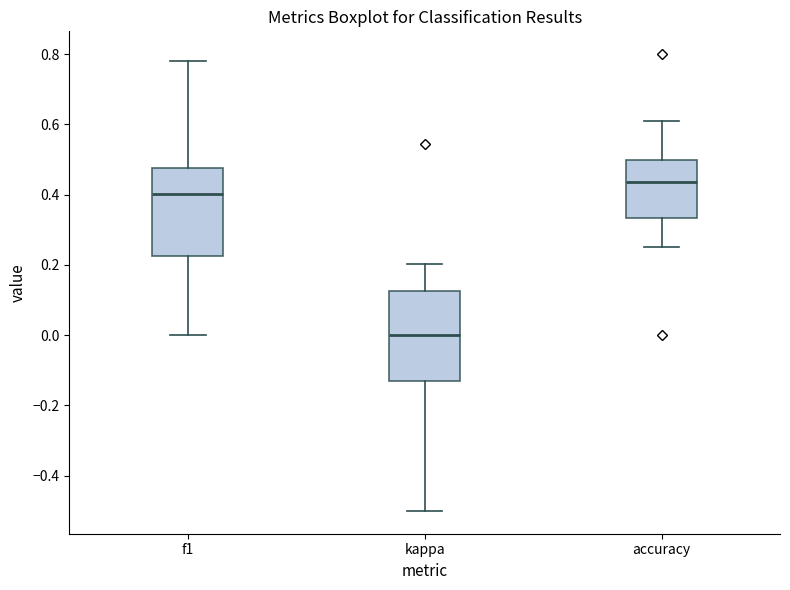

Reading left to right, read every box against the y-axis: the position of its median line, the range the box covers, and the ends of its whiskers. The values are not printed on the chart, so give them approximately, as read against the axis.

f1: median 0.40, box 0.22 to 0.48, whiskers 0.00 to 0.78
kappa: median 0.00, box -0.14 to 0.12, whiskers -0.50 to 0.20
accuracy: median 0.44, box 0.34 to 0.50, whiskers 0.26 to 0.62